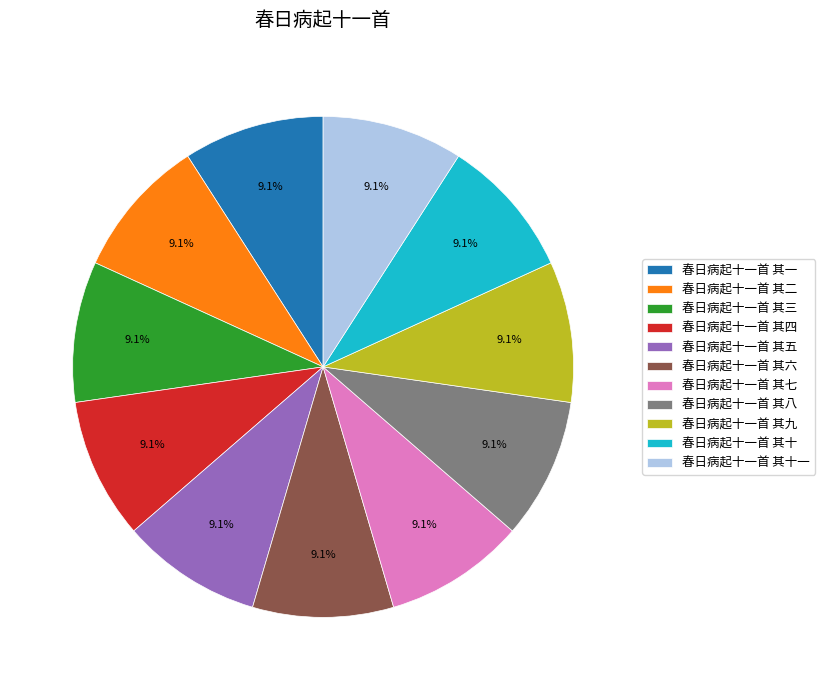

What percentage is the 春日病起十一首 其十 slice, to the nearest percent?

9%